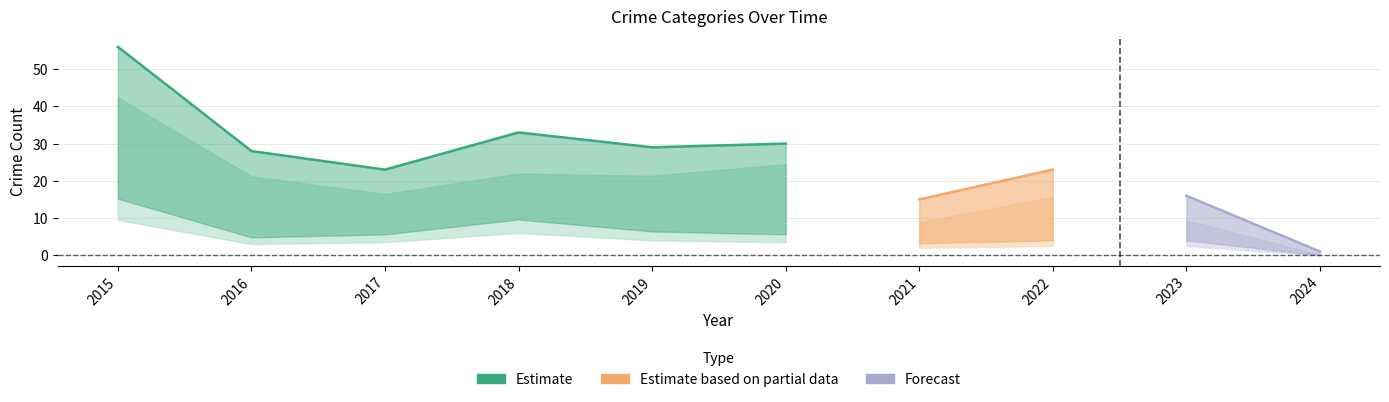

Is the value of Aggravated Battery at 2023 greater than the value of Aggravated Assault at 2021?

Yes